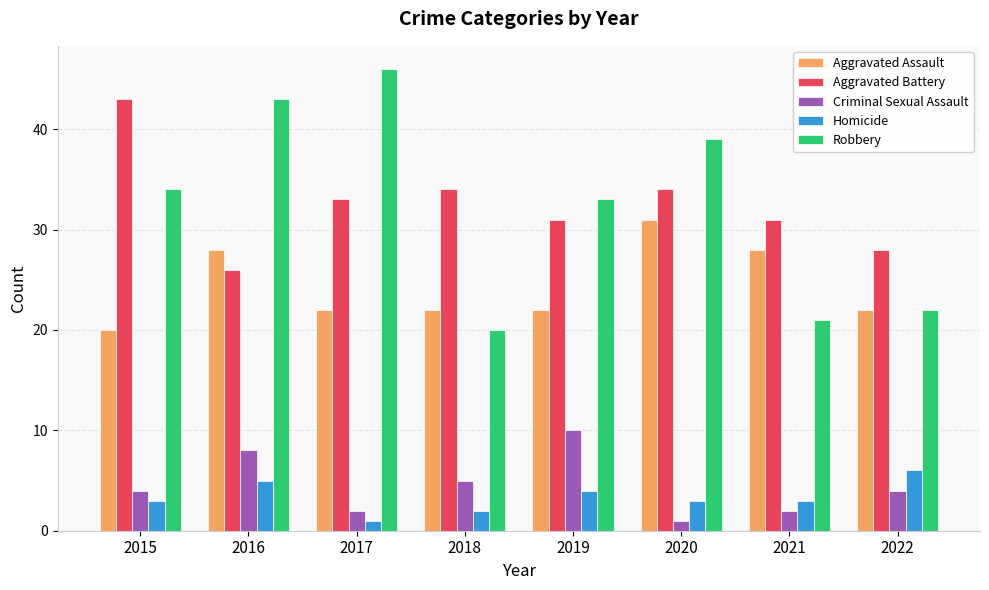

What are all the series names shown in the legend?

Aggravated Assault, Aggravated Battery, Criminal Sexual Assault, Homicide, Robbery